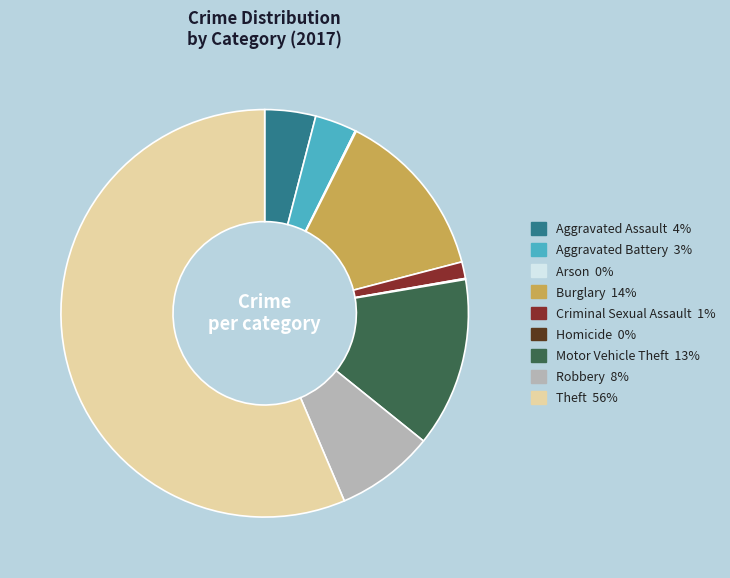

Is it true that Robbery is 1% of the pie?

False